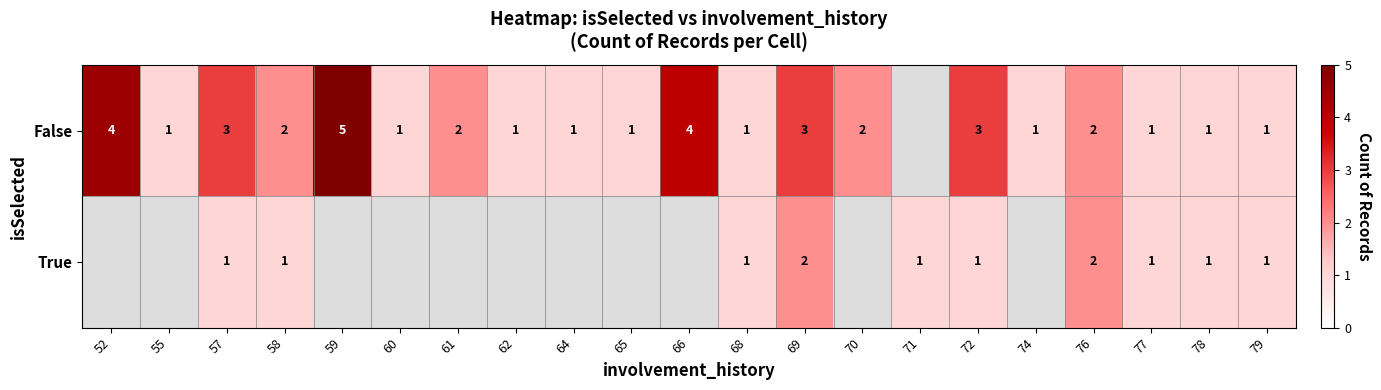

How many series are shown in this chart?

2